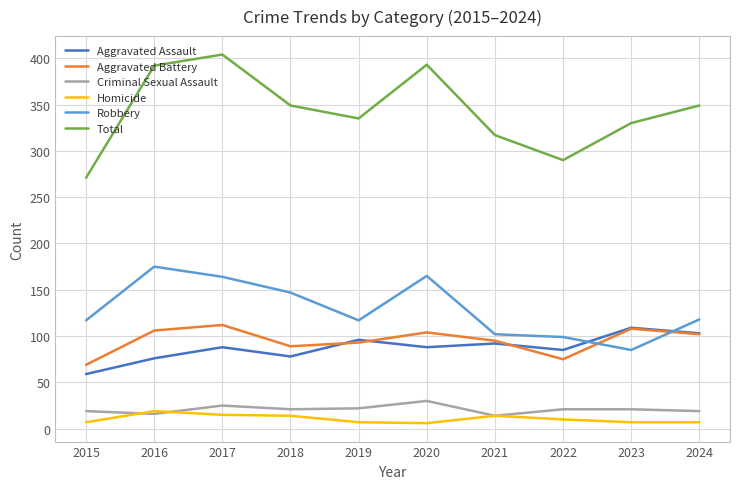

Is the value of Robbery at 2021 greater than the value of Criminal Sexual Assault at 2024?

Yes